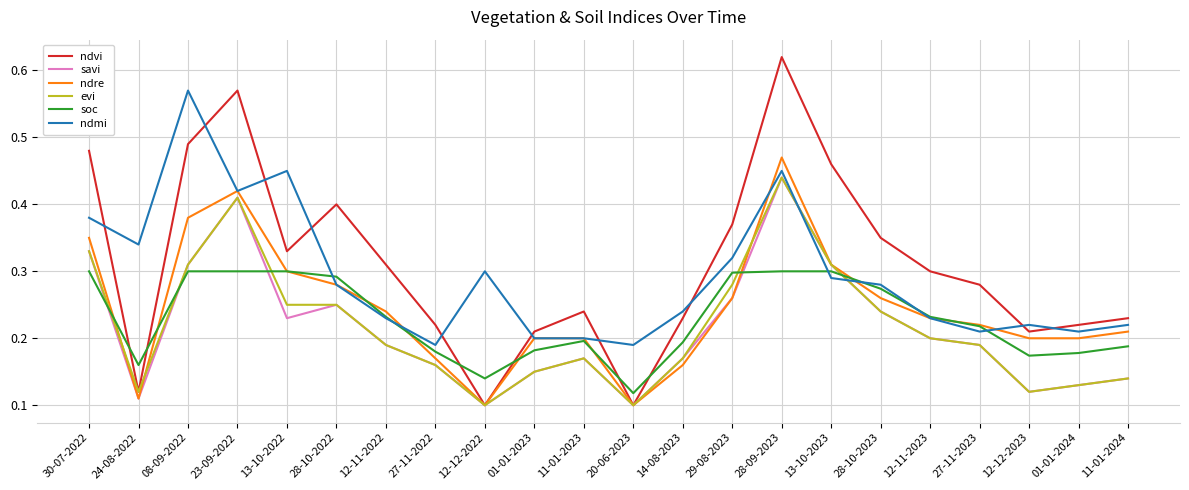

The ndvi series shows 0.3 at 12-11-2022. True or false?

True